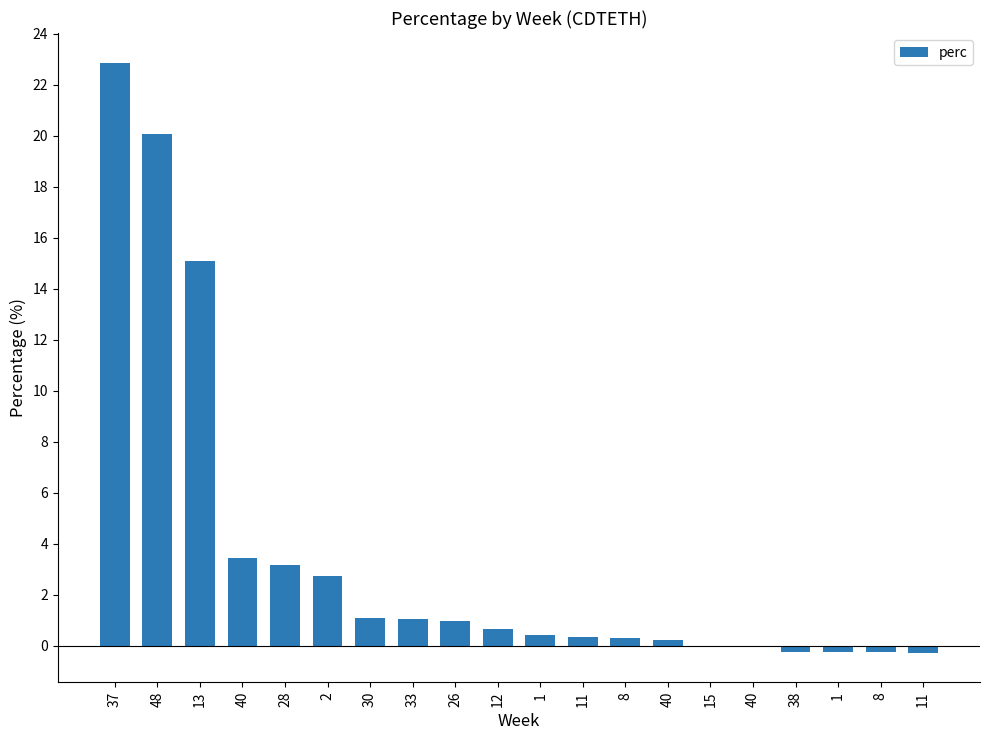

Count the number of data series in this chart.

1